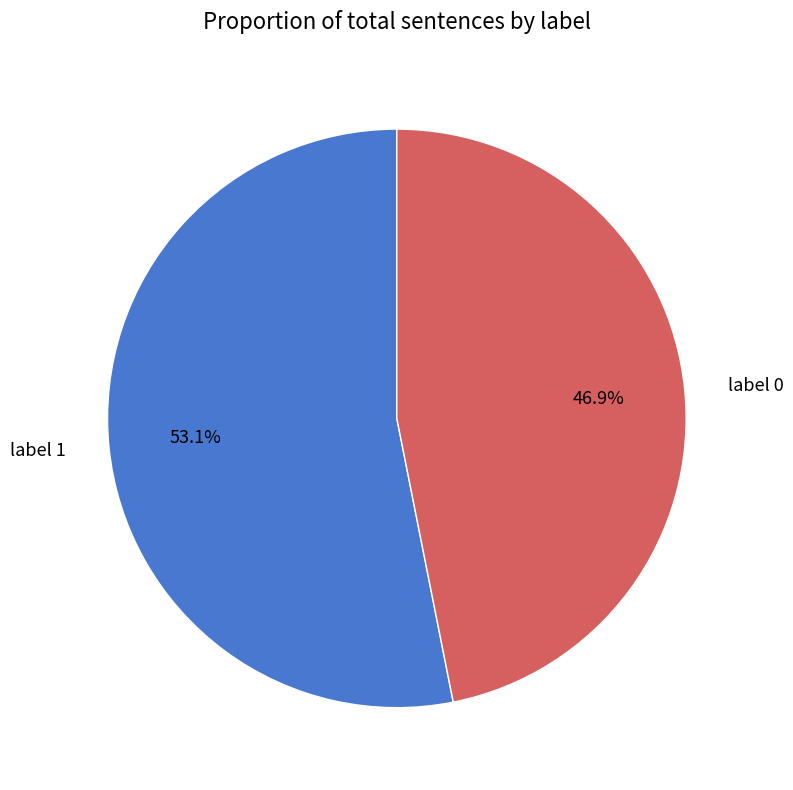

The label 1 slice represents 53% of the pie. True or false?

True